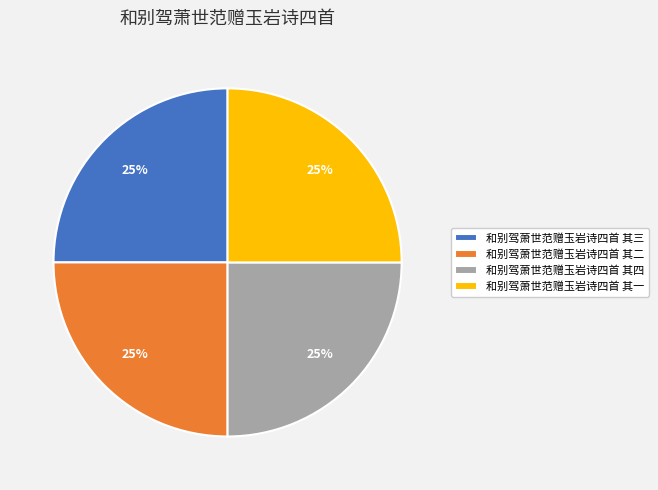

The 和别驾萧世范赠玉岩诗四首 其一 slice represents 17% of the pie. True or false?

False